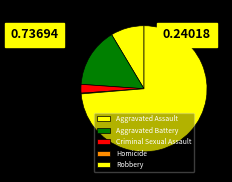

To the nearest percent, what is the difference between the Aggravated Battery and Criminal Sexual Assault slice percentages?

13%